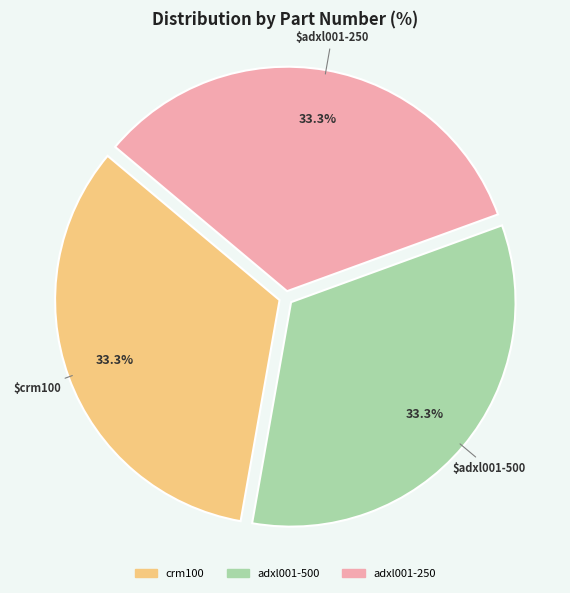

Approximately how many times larger is the value at adxl001-250 compared to adxl001-500?

1.0